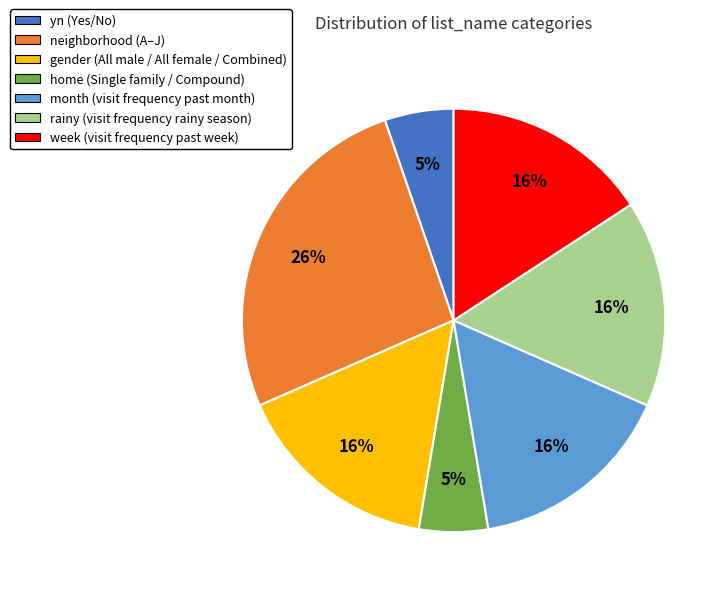

Does yn (Yes/No) account for over 50% of the chart?

No